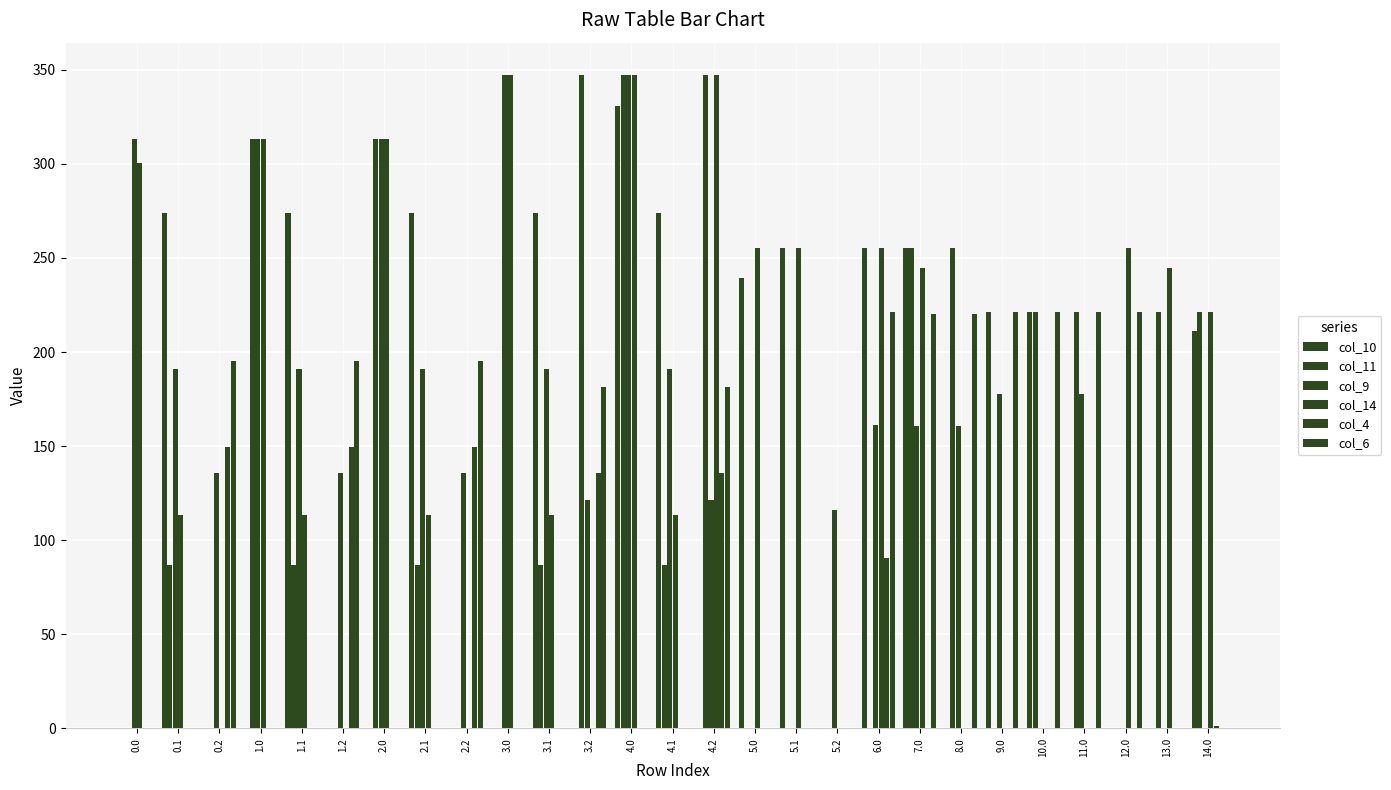

Where does the col_11 series first go above 86?

0.1